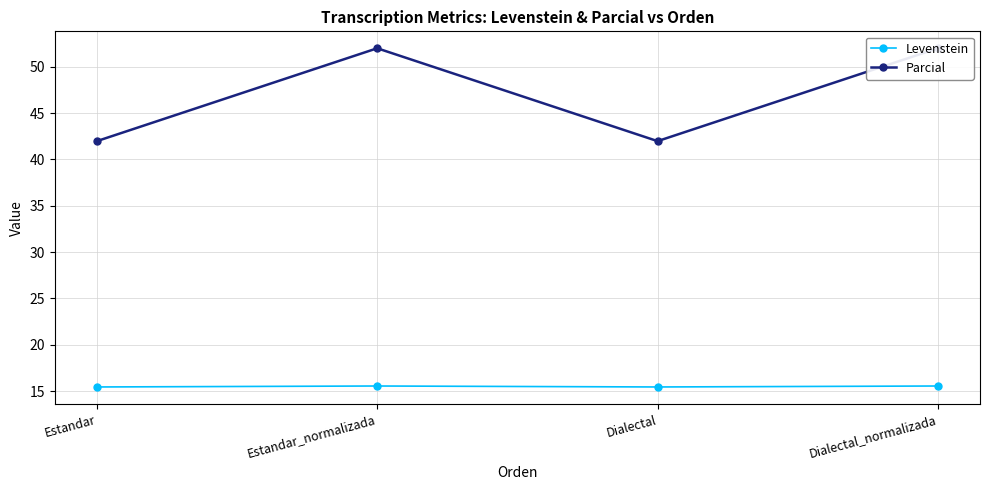

At how many categories does at least one series exceed 37?

4